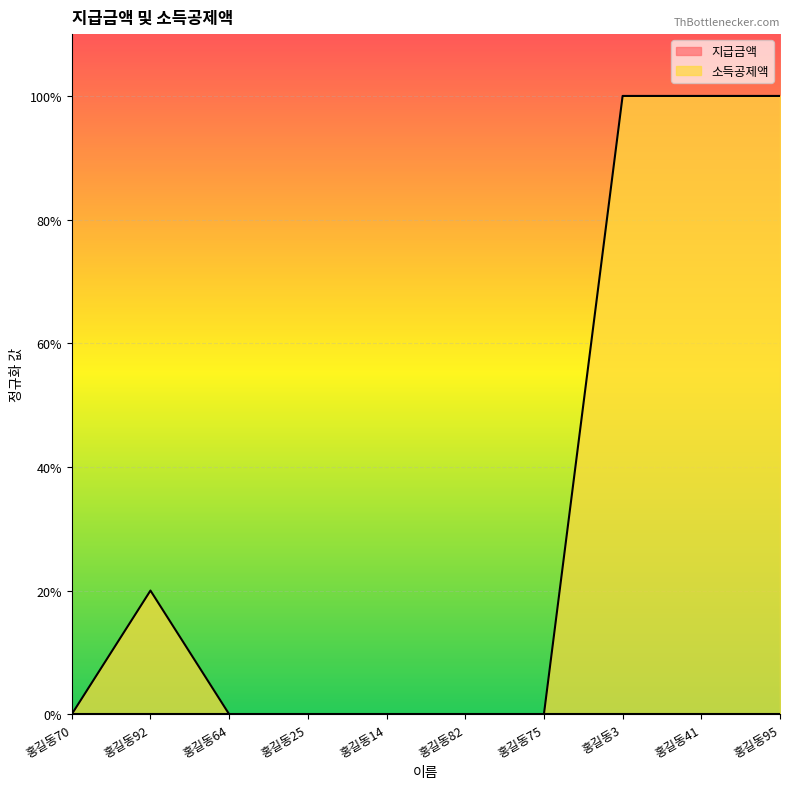

Where is the data nearest to the value 0?

홍길동70